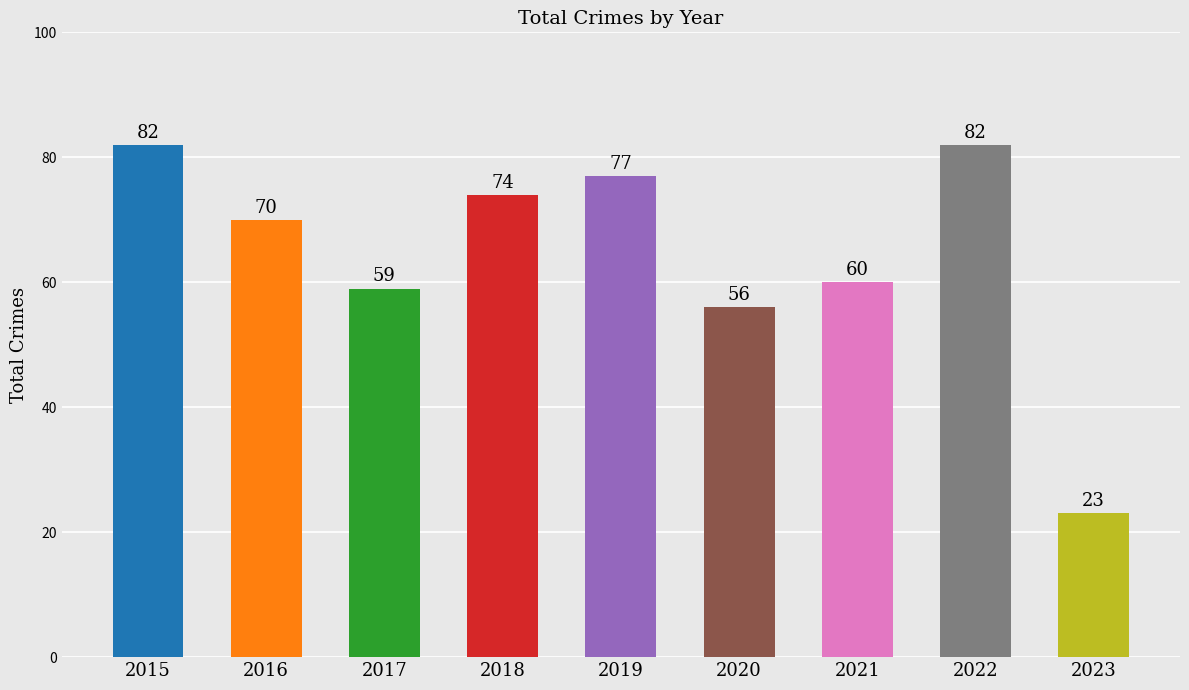

What is the approximate value at 2019?

77